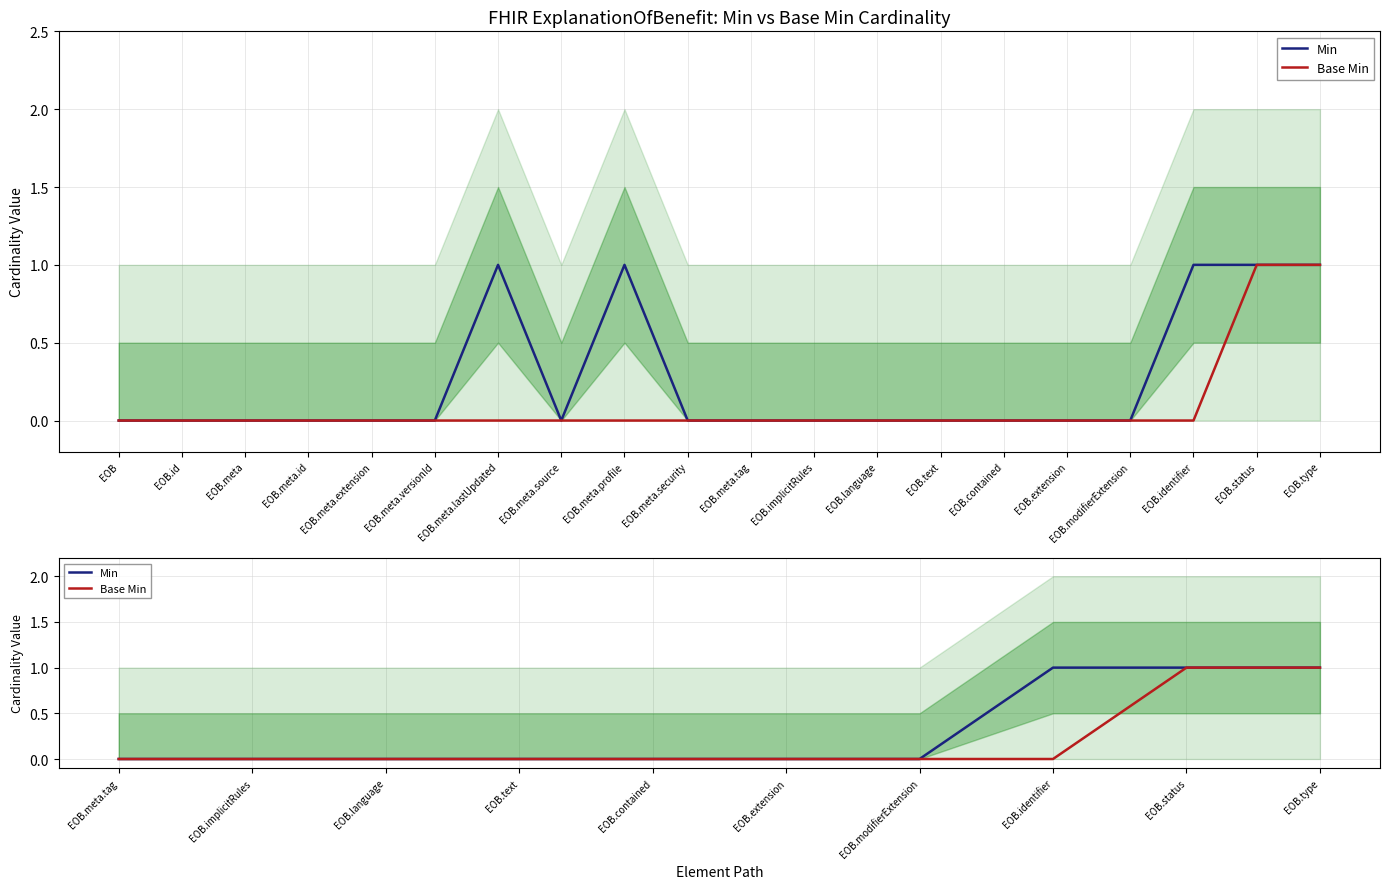

At which label is Min closest to 0?

EOB.meta.tag